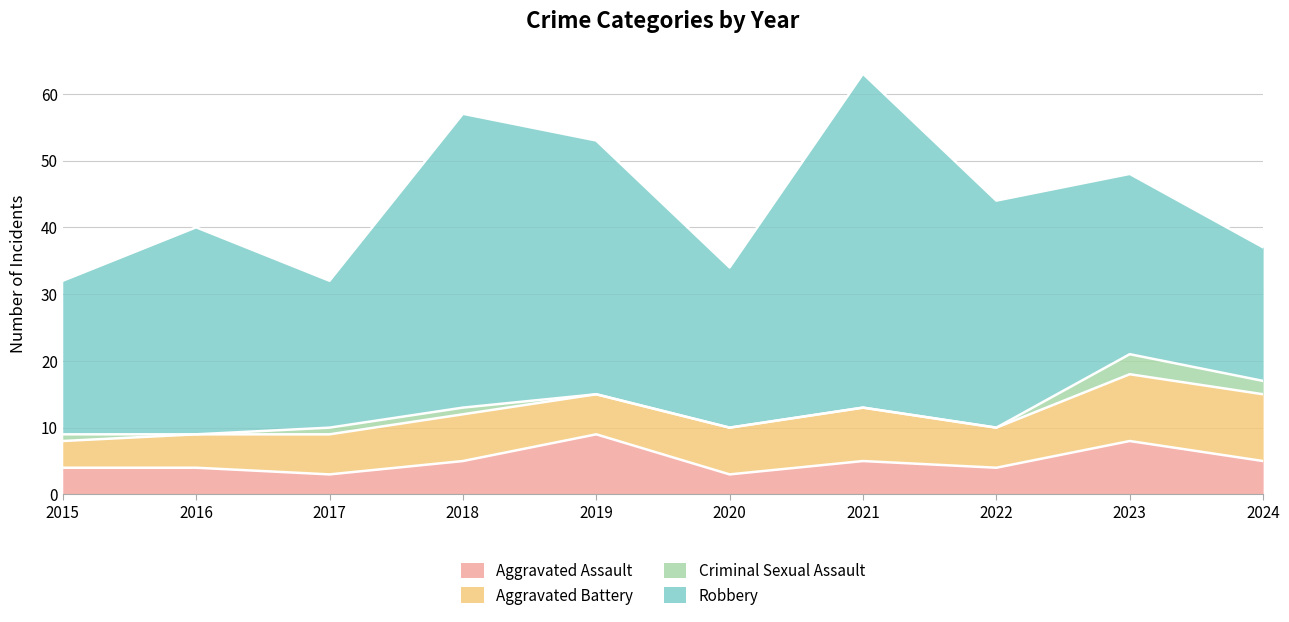

What is the difference between the maximum and minimum values in the Criminal Sexual Assault series?

3